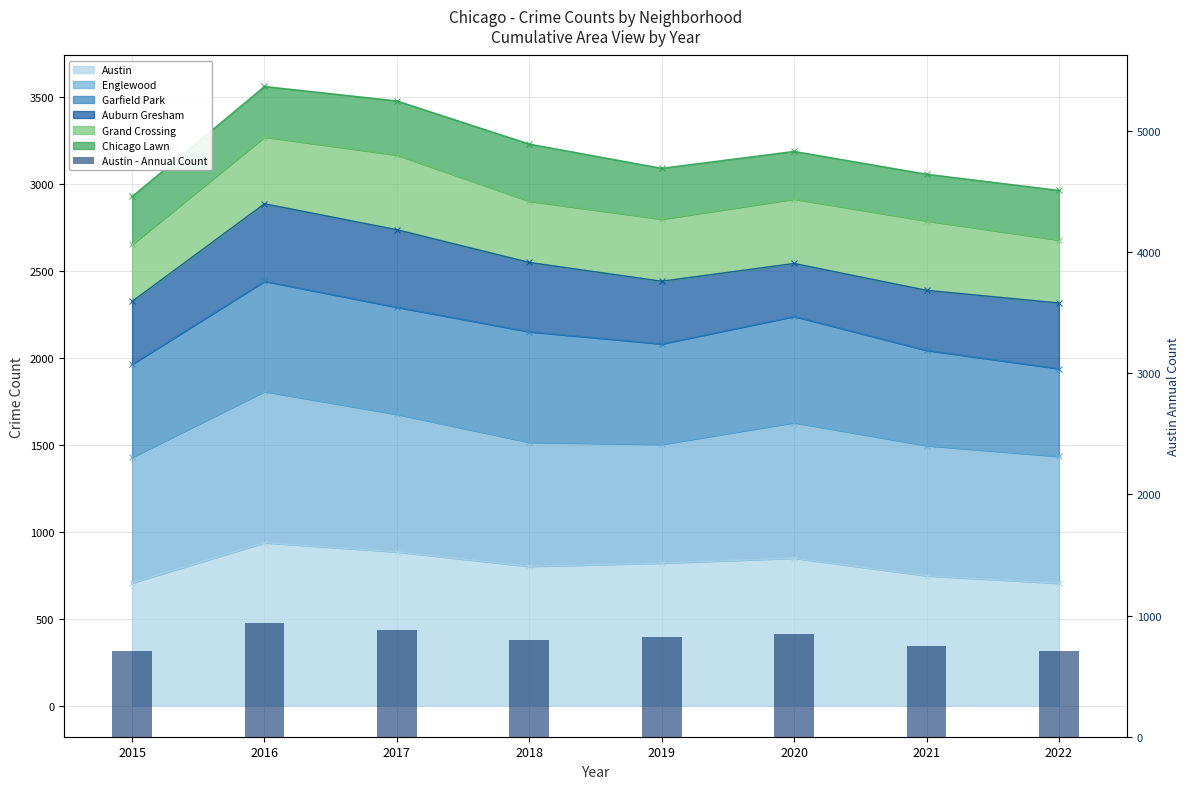

At which category does the chart reach its peak across all series?

2016